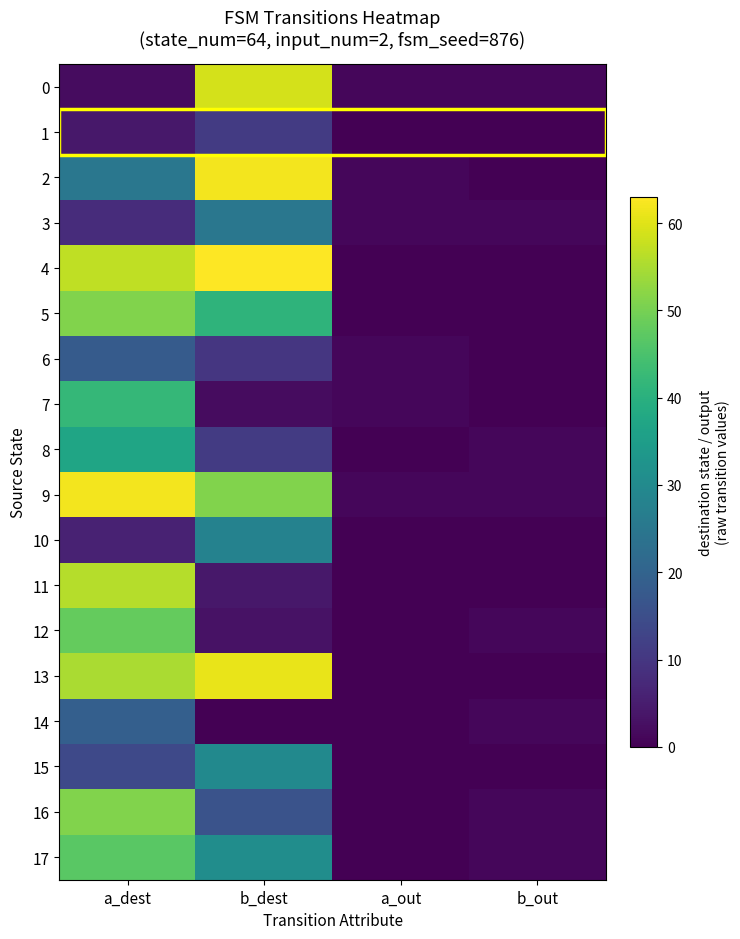

Reading left to right, what are all the values shown in this chart?

0: a_dest=2	b_dest=59	a_out=1	b_out=1
1: a_dest=4	b_dest=11	a_out=0	b_out=0
2: a_dest=25	b_dest=62	a_out=1	b_out=0
3: a_dest=8	b_dest=25	a_out=1	b_out=1
4: a_dest=57	b_dest=63	a_out=0	b_out=0
5: a_dest=51	b_dest=41	a_out=0	b_out=0
6: a_dest=18	b_dest=10	a_out=1	b_out=0
7: a_dest=42	b_dest=2	a_out=1	b_out=0
8: a_dest=37	b_dest=11	a_out=0	b_out=1
9: a_dest=62	b_dest=51	a_out=1	b_out=1
10: a_dest=6	b_dest=28	a_out=0	b_out=0
11: a_dest=56	b_dest=4	a_out=0	b_out=0
12: a_dest=48	b_dest=3	a_out=0	b_out=1
13: a_dest=55	b_dest=61	a_out=0	b_out=0
14: a_dest=19	b_dest=0	a_out=0	b_out=1
15: a_dest=14	b_dest=30	a_out=0	b_out=0
16: a_dest=51	b_dest=16	a_out=0	b_out=1
17: a_dest=47	b_dest=31	a_out=0	b_out=1